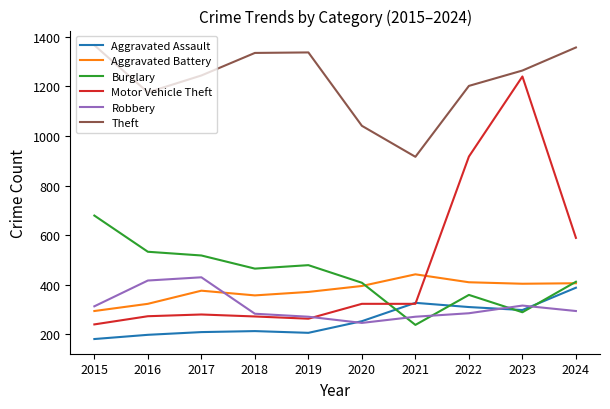

True or false: Motor Vehicle Theft and Theft cross at least once.

False